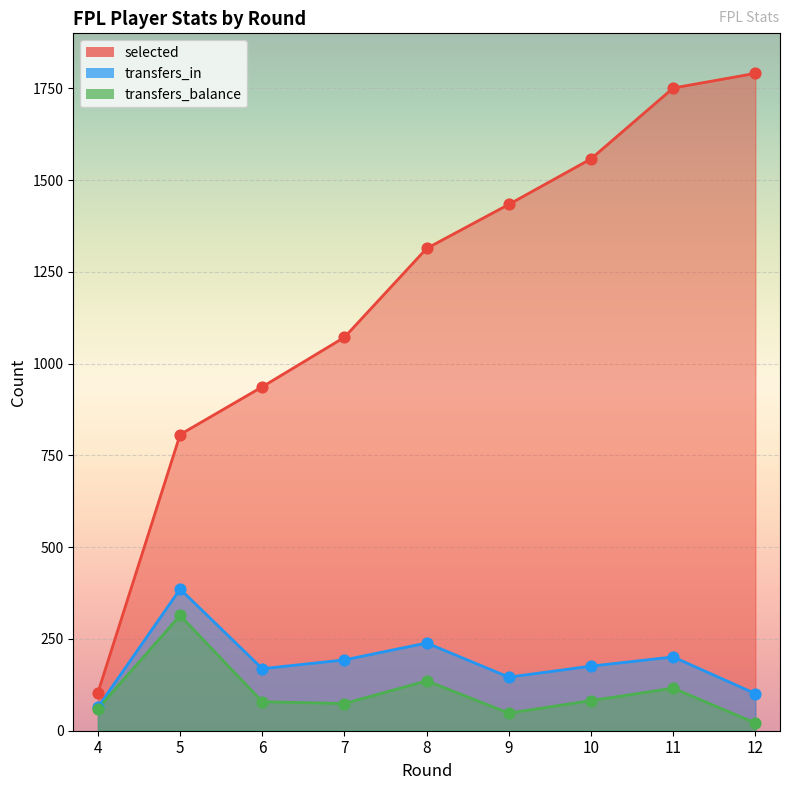

At how many categories does at least one series exceed 1032?

6